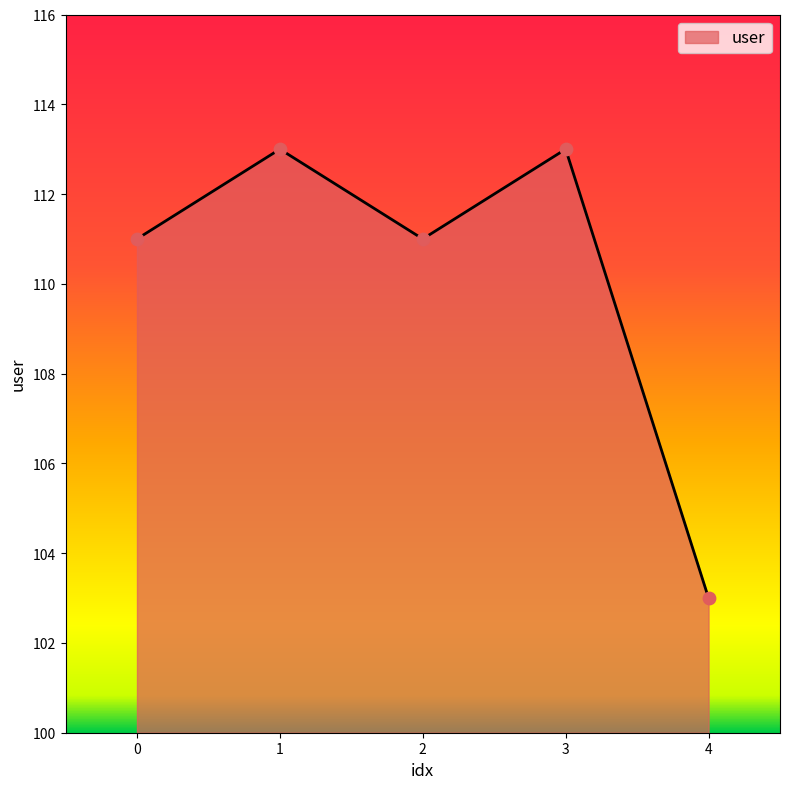

What is the change in value from 3 to 4?

-10